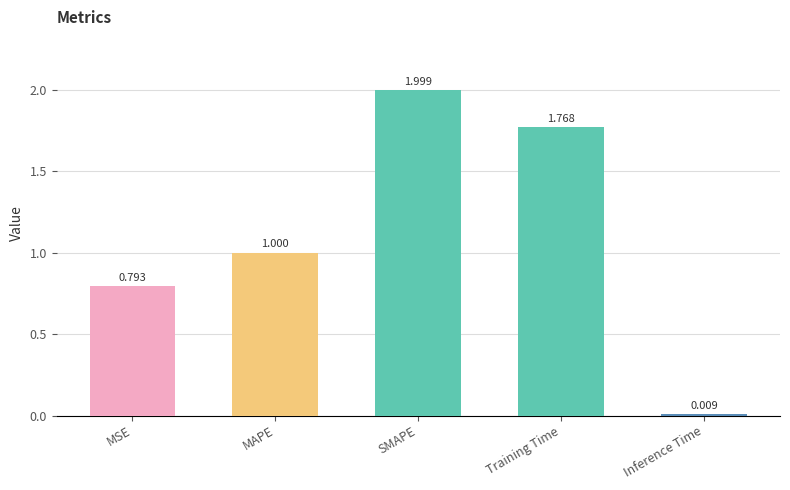

What is the label of the 5th bar from the left?

Inference Time